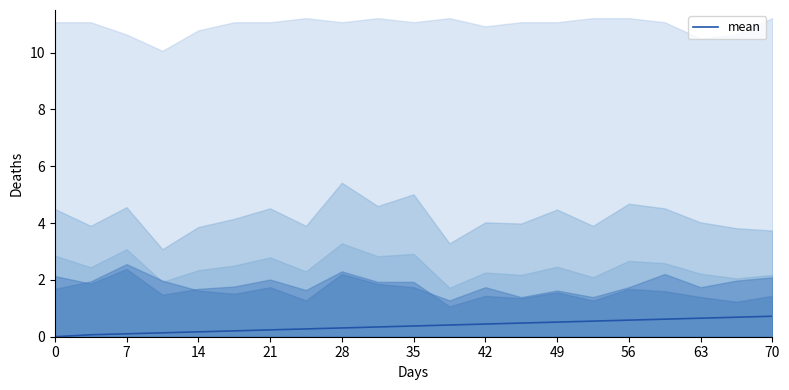

What is the maximum value for mean?

0.7